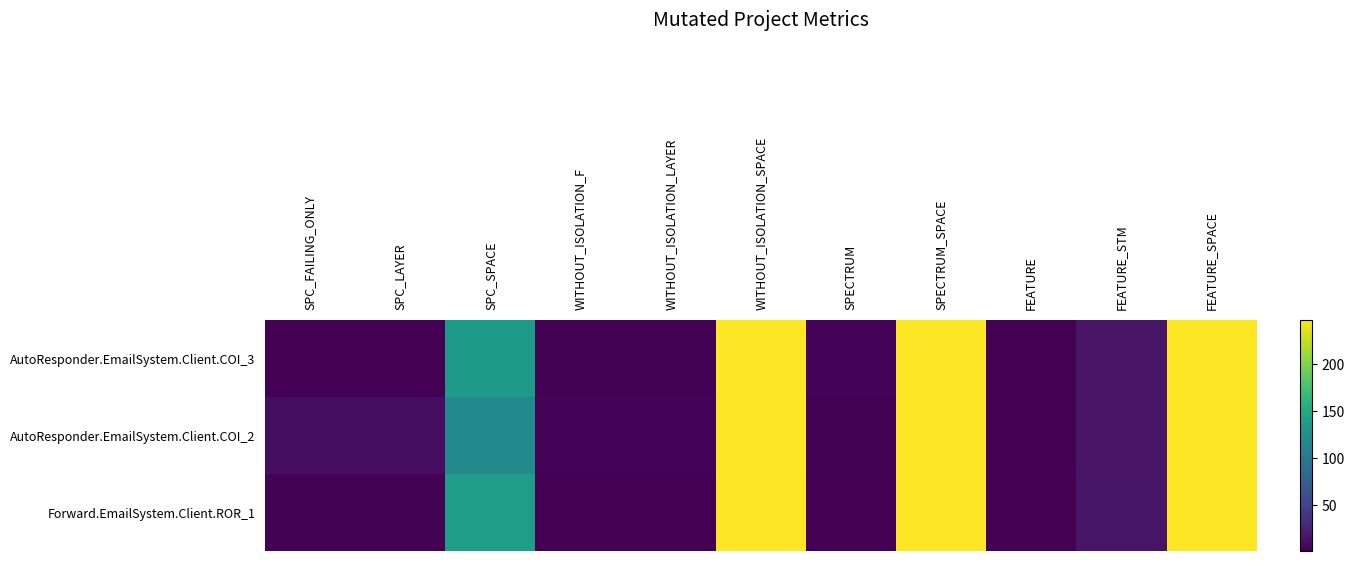

Between FEATURE and FEATURE_SPACE, which is larger?

FEATURE_SPACE